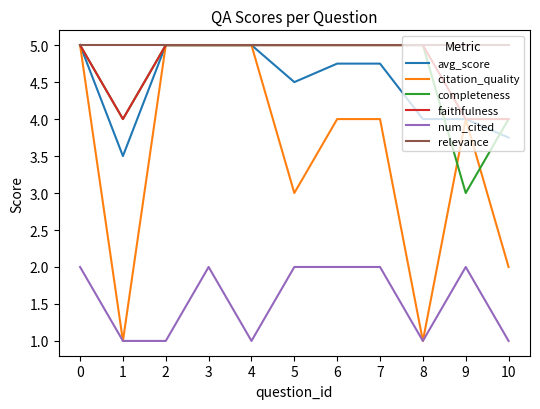

Which series has the largest range (max minus min)?

citation_quality